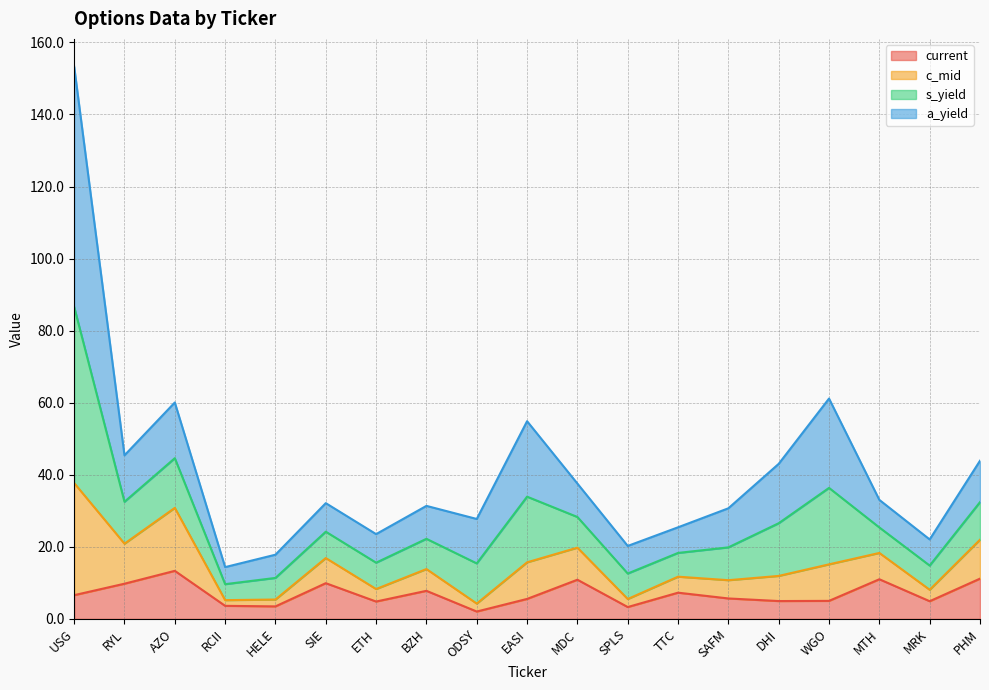

What position from the left is ODSY?

9